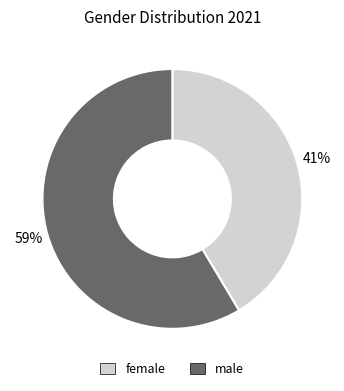

To the nearest percent, what portion does female represent?

41%